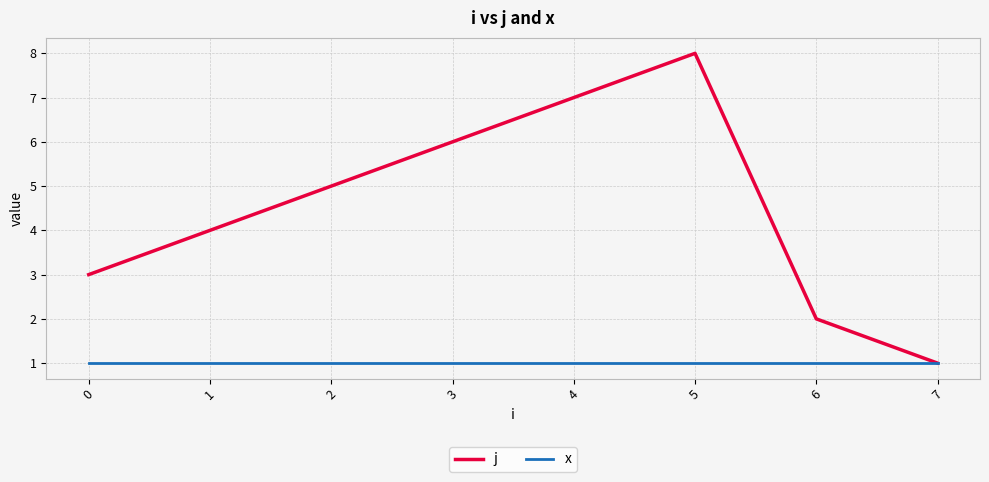

List the series in order of their overall mean, lowest first.

x, j